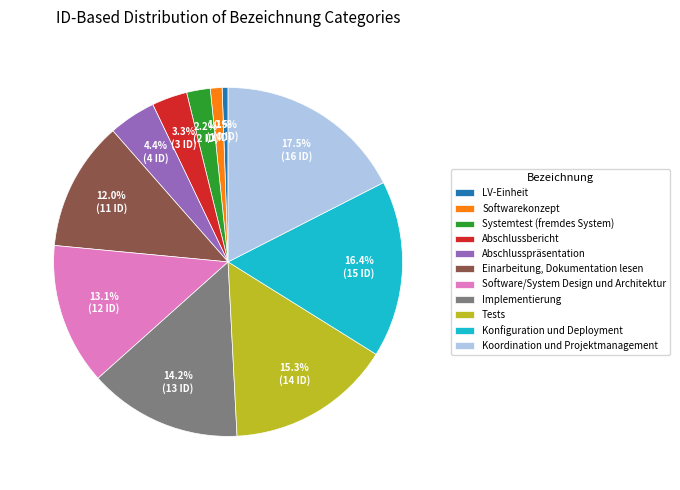

The Einarbeitung, Dokumentation lesen slice represents 5% of the pie. True or false?

False